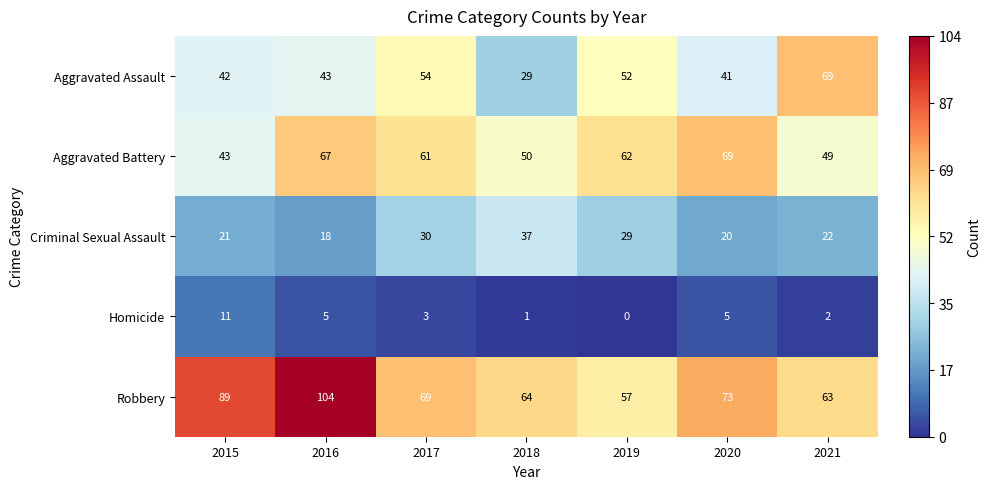

Where does the Aggravated Battery series first go above 61?

2016